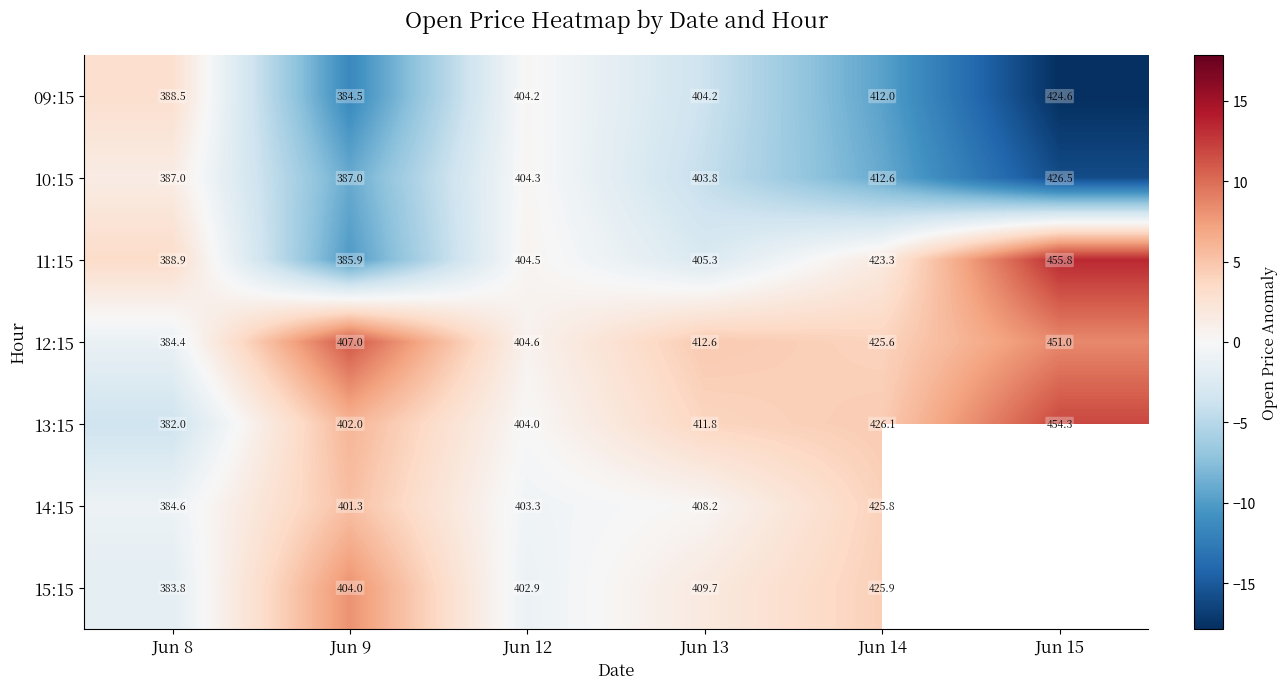

Between Jun 8 and Jun 9, which series saw the biggest shift?

12:15